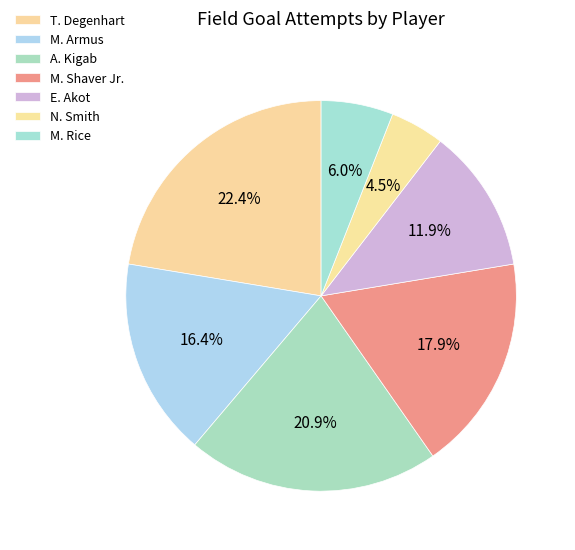

To the nearest percent, what is the average slice percentage?

14%